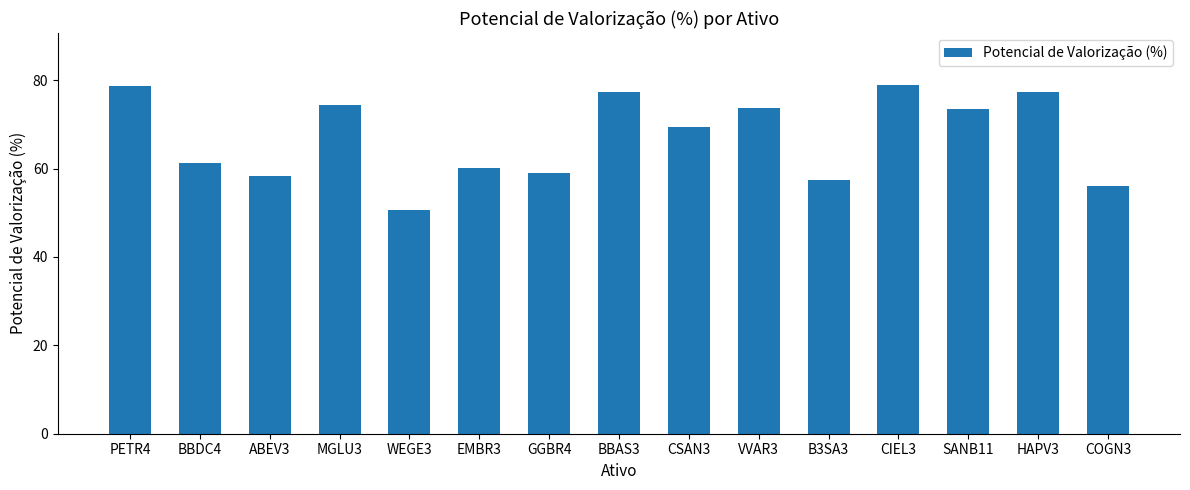

Does the chart contain stacked bars?

No